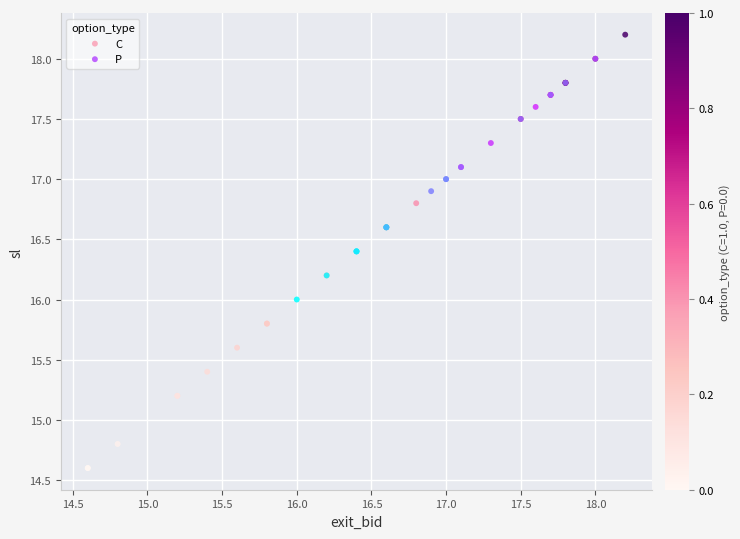

Which series reaches the maximum Y coordinate?

C